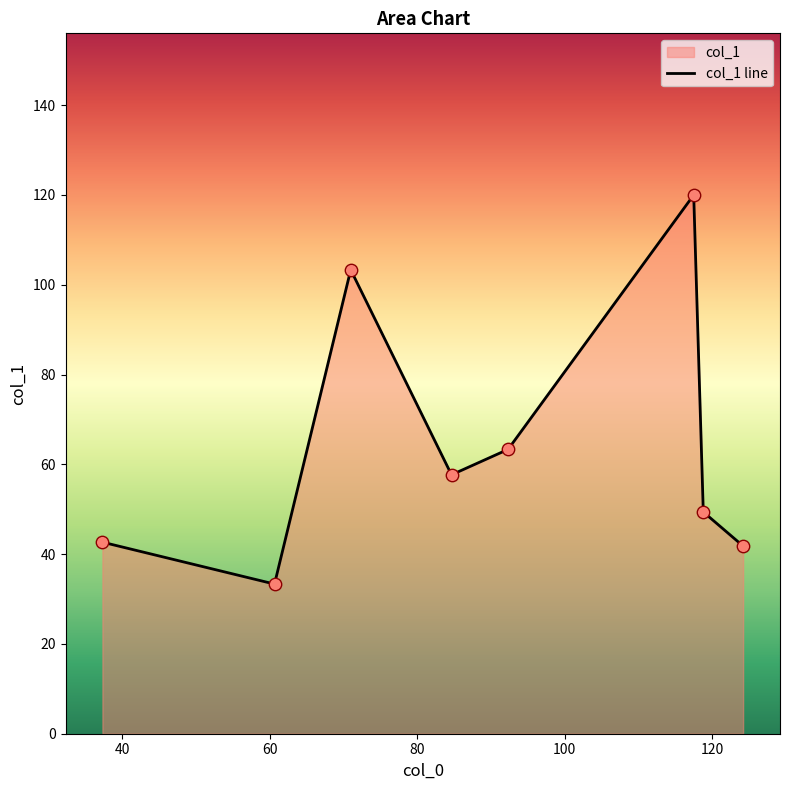

Between 71.0 and 117.5, which is larger?

117.5